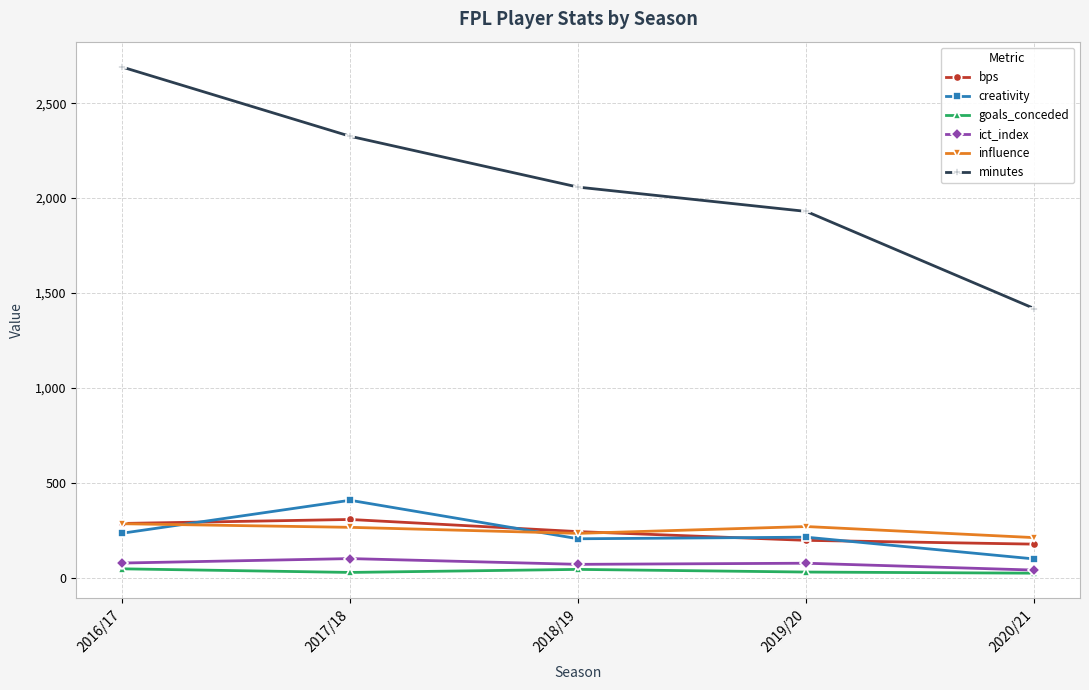

Is it true that goals_conceded equals 44.0 at 2018/19?

True